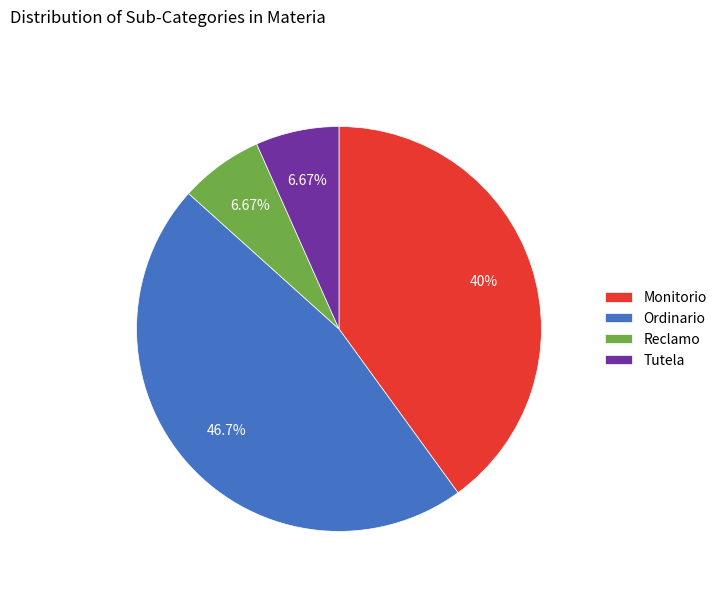

To the nearest percent, what is the difference between the Monitorio and Tutela slice percentages?

33%